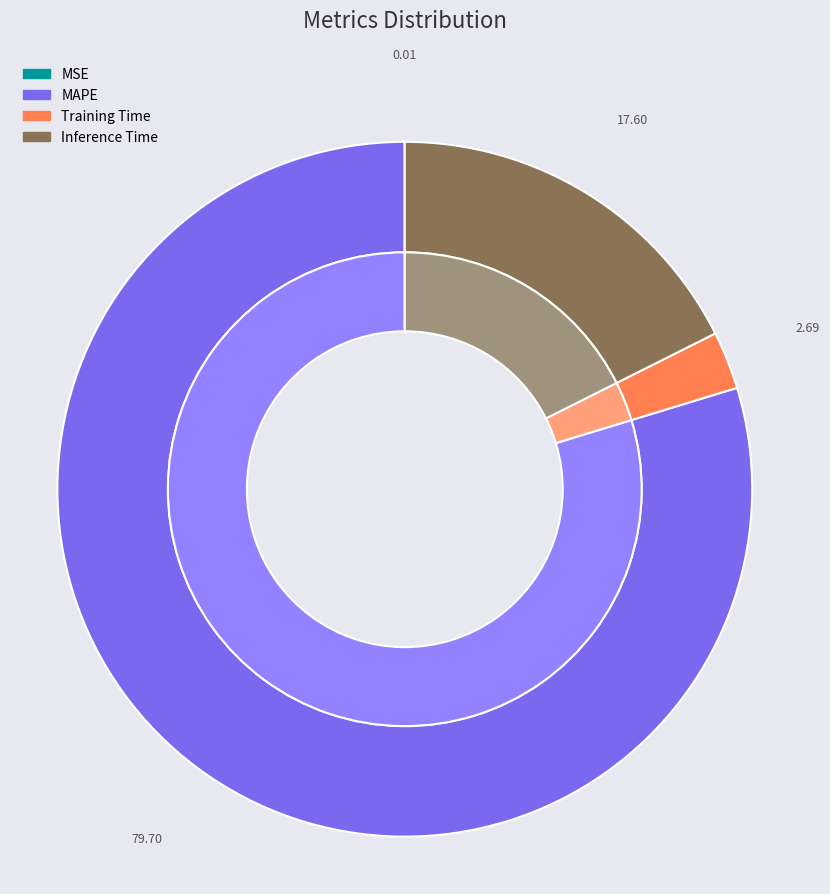

What percentage is the Training Time slice, to the nearest percent?

3%